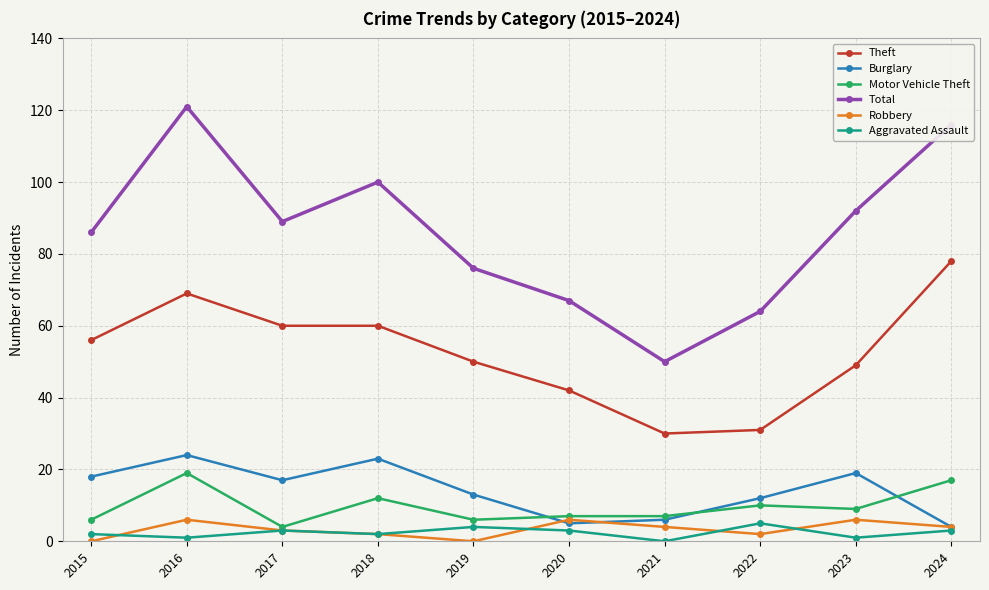

Where is the first local maximum for Motor Vehicle Theft?

2016